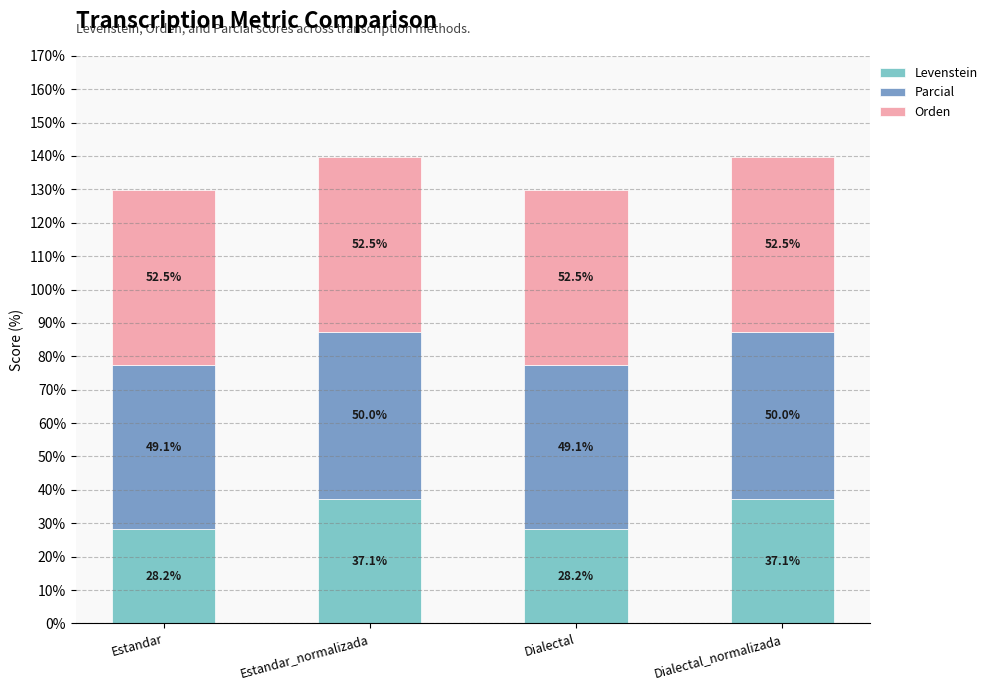

Count the number of data series in this chart.

3